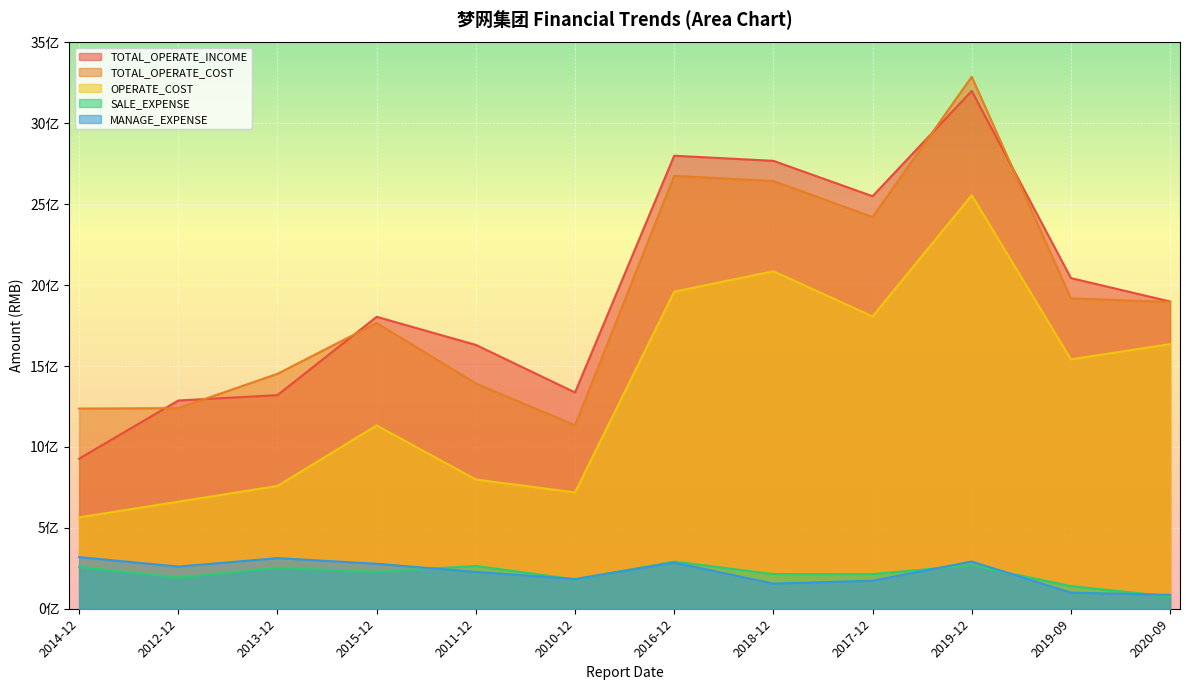

Reading left to right, extract all data points from this chart.

TOTAL_OPERATE_INCOME: 2014-12=927799821.7	2012-12=1287133495.5	2013-12=1320321732.2	2015-12=1804461597.4	2011-12=1630819959.3	2010-12=1336892015.0	2016-12=2800172414.1	2018-12=2768516330.4	2017-12=2549870488.5	2019-12=3200696561.6	2019-09=2043839881.2	2020-09=1899068664.6
TOTAL_OPERATE_COST: 2014-12=1237342292.7	2012-12=1239905203.8	2013-12=1452076606.3	2015-12=1766137471.1	2011-12=1392521264.3	2010-12=1134025476.7	2016-12=2675966877.8	2018-12=2643802023.2	2017-12=2421539774.1	2019-12=3288245736.7	2019-09=1918191989.5	2020-09=1896212857.4
OPERATE_COST: 2014-12=564912029.5	2012-12=661675739.7	2013-12=759271077.8	2015-12=1133027268.8	2011-12=798885131.2	2010-12=718760280.7	2016-12=1959778797.0	2018-12=2086243004.8	2017-12=1806848020.5	2019-12=2556326467.3	2019-09=1541726083.4	2020-09=1635687186.0
SALE_EXPENSE: 2014-12=258226095.9	2012-12=192706898.3	2013-12=252971853.7	2015-12=228241610.4	2011-12=264539887.4	2010-12=181215485.4	2016-12=291452098.7	2018-12=214021767.2	2017-12=214137365.6	2019-12=268662315.2	2019-09=139727659.5	2020-09=75456221.4
MANAGE_EXPENSE: 2014-12=319020091.3	2012-12=260618406.7	2013-12=312890819.7	2015-12=277850129.2	2011-12=227450867.5	2010-12=183785425.9	2016-12=285129973.7	2018-12=155236824.9	2017-12=173509316.5	2019-12=291689069.0	2019-09=99384531.4	2020-09=85741817.6